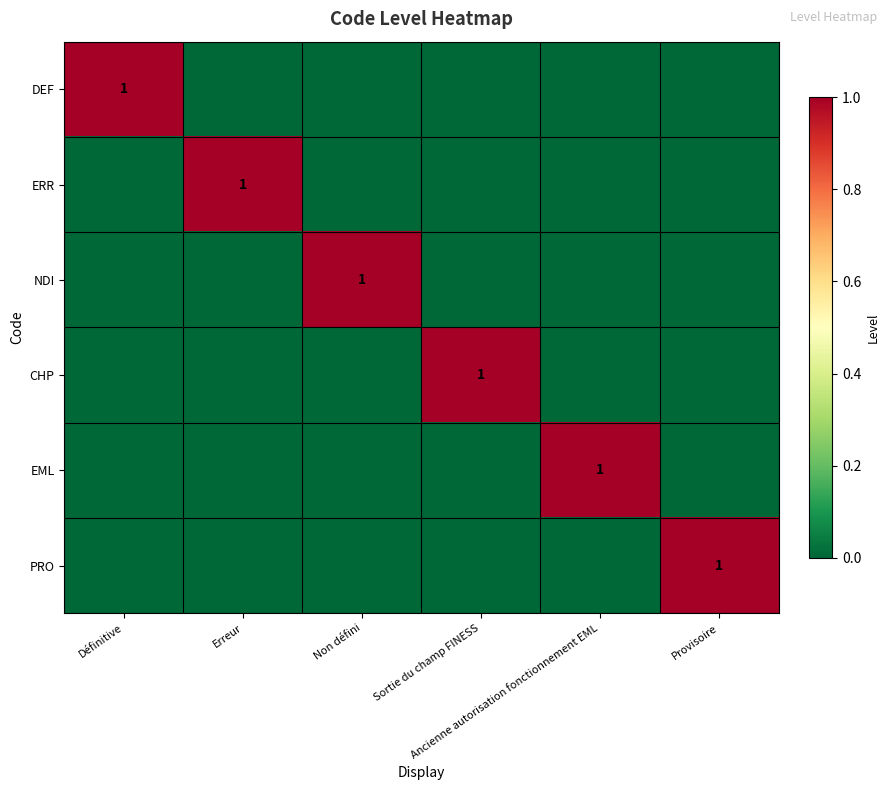

The CHP series shows 1 at Sortie du champ FINESS. True or false?

True